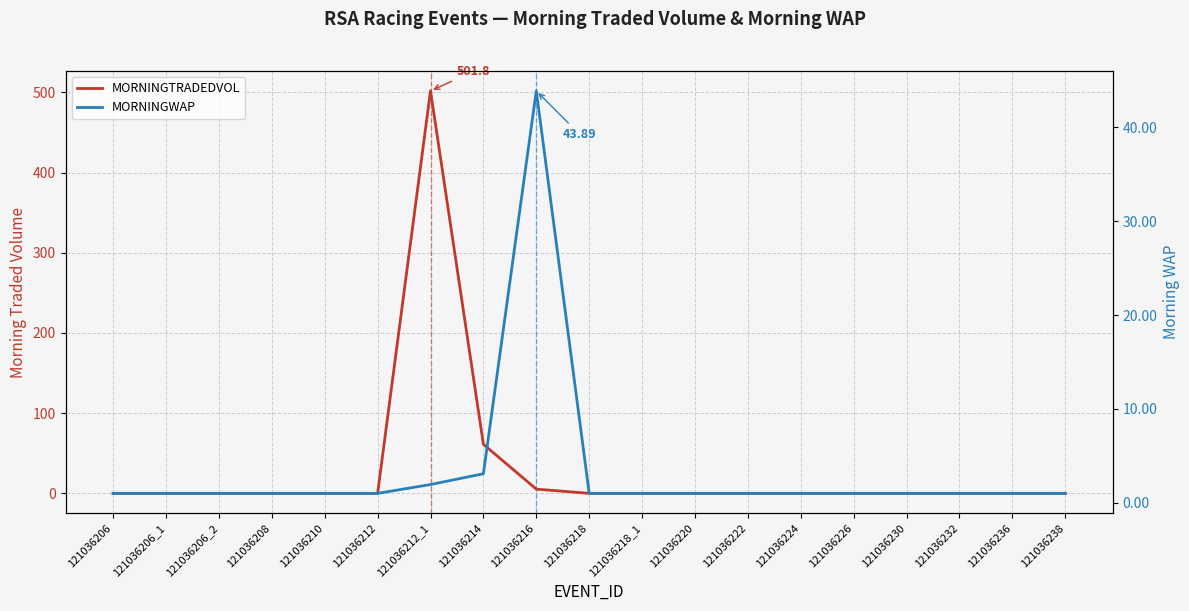

How many interior local peaks does the MORNINGTRADEDVOL series have?

1